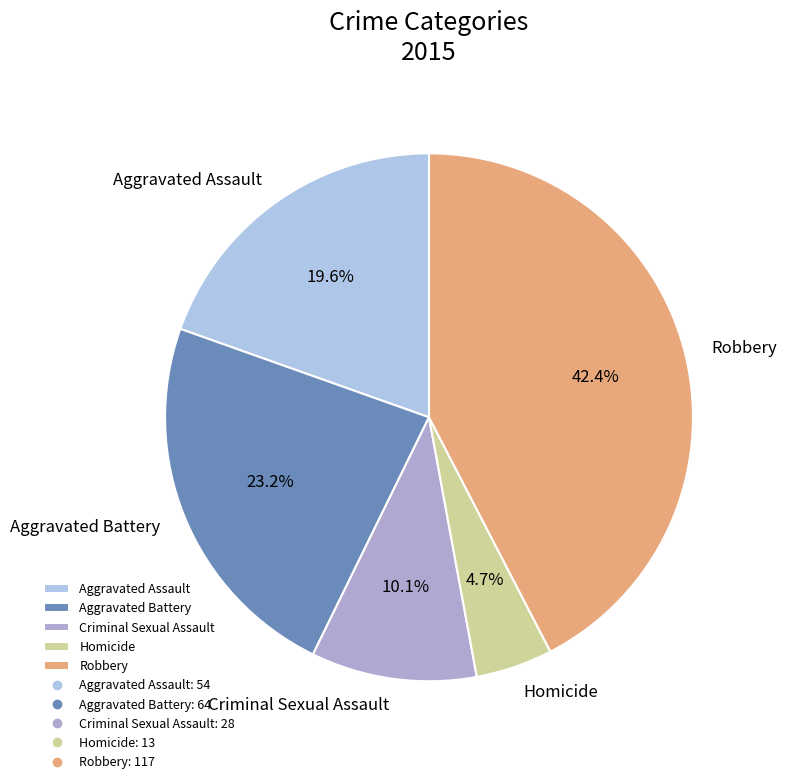

How many segments does this pie chart have?

5